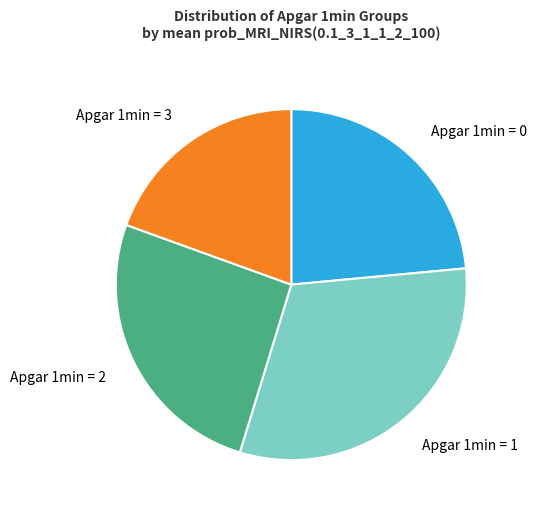

Which slice is the largest?

Apgar 1min = 1